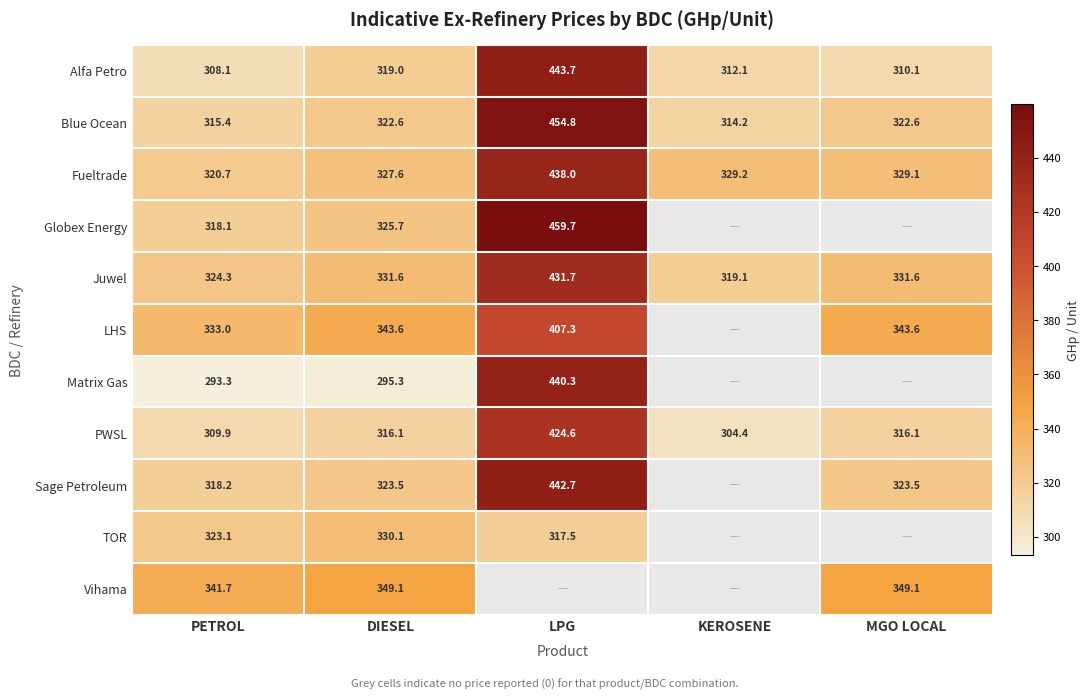

At which category does the chart reach its peak across all series?

LPG